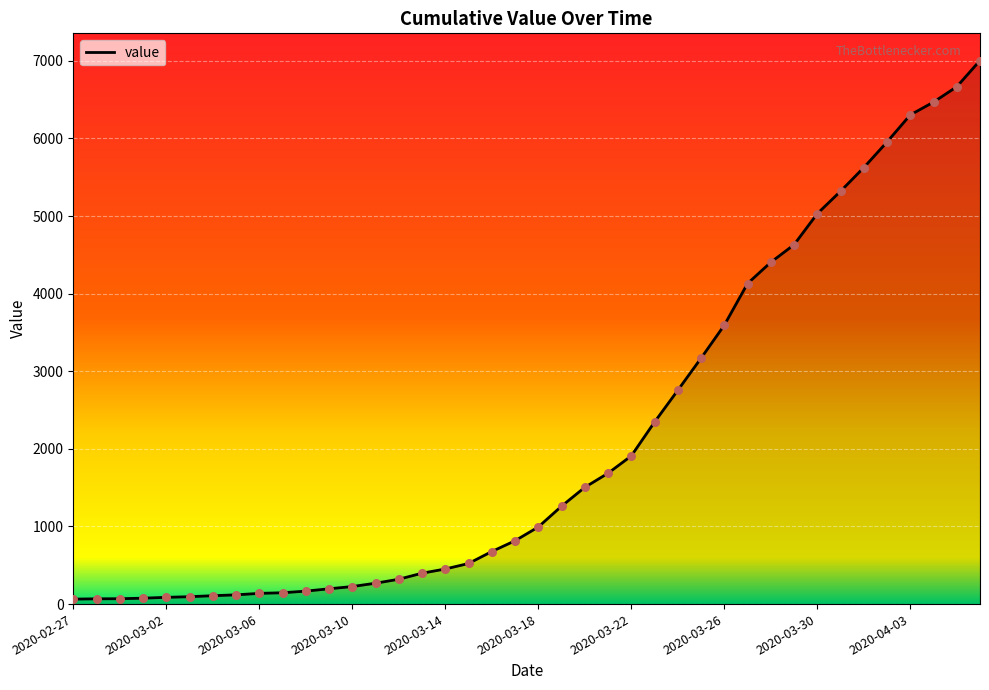

What is the greatest value displayed?

7004